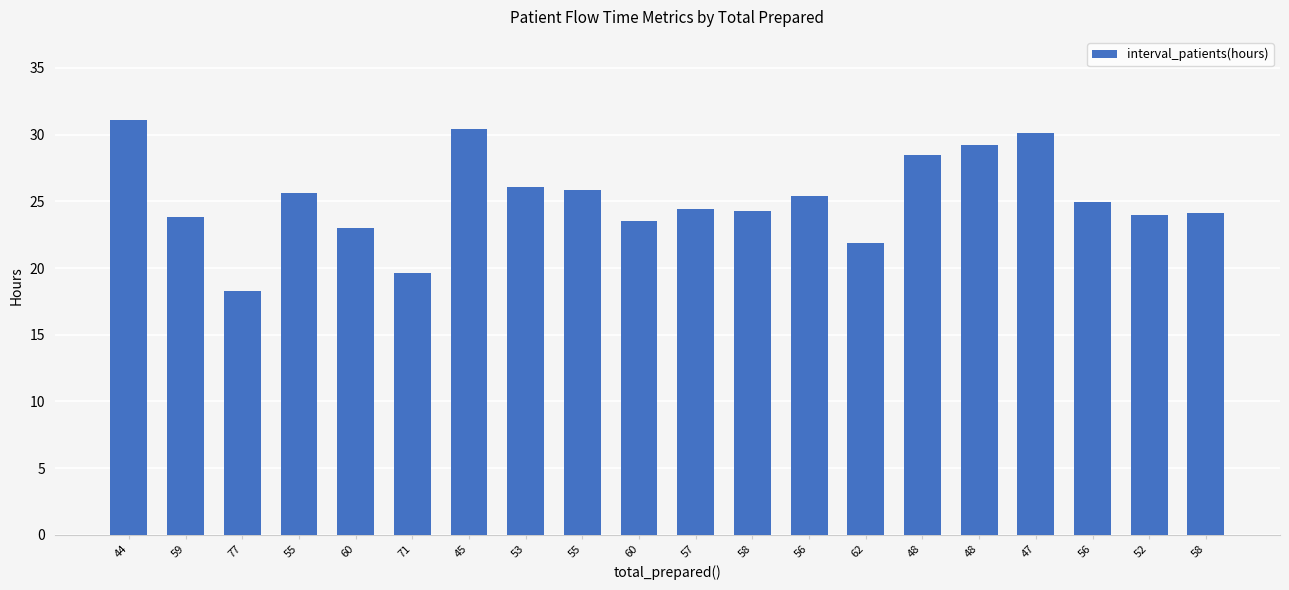

Reading right to left, extract all data points from this chart.

24.1	24.0	25.0	30.1	29.3	28.5	21.9	25.4	24.2	24.4	23.5	25.8	26.0	30.4	19.6	23.0	25.7	18.2	23.8	31.1